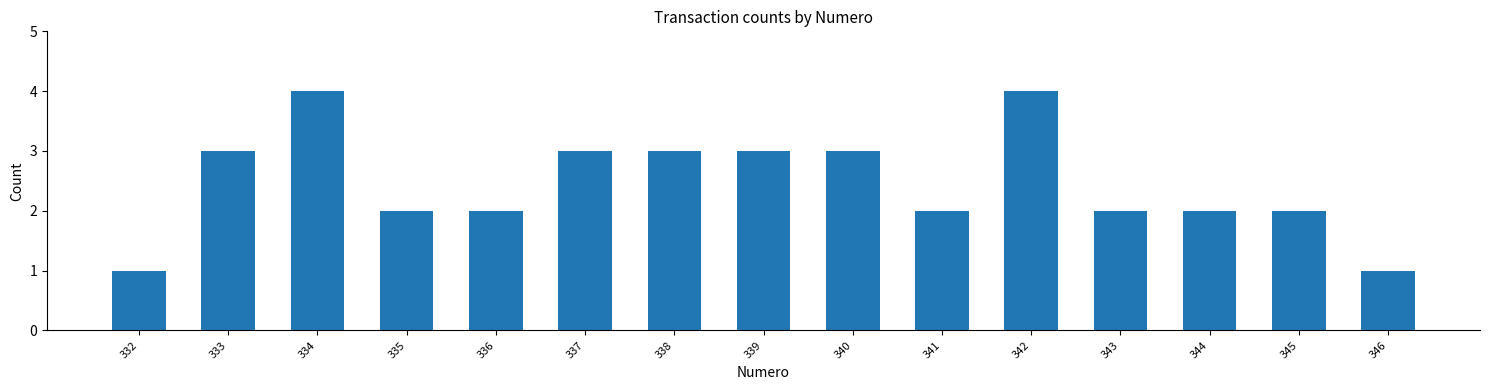

Reading left to right, transcribe all the data shown in this chart.

1	3	4	2	2	3	3	3	3	2	4	2	2	2	1